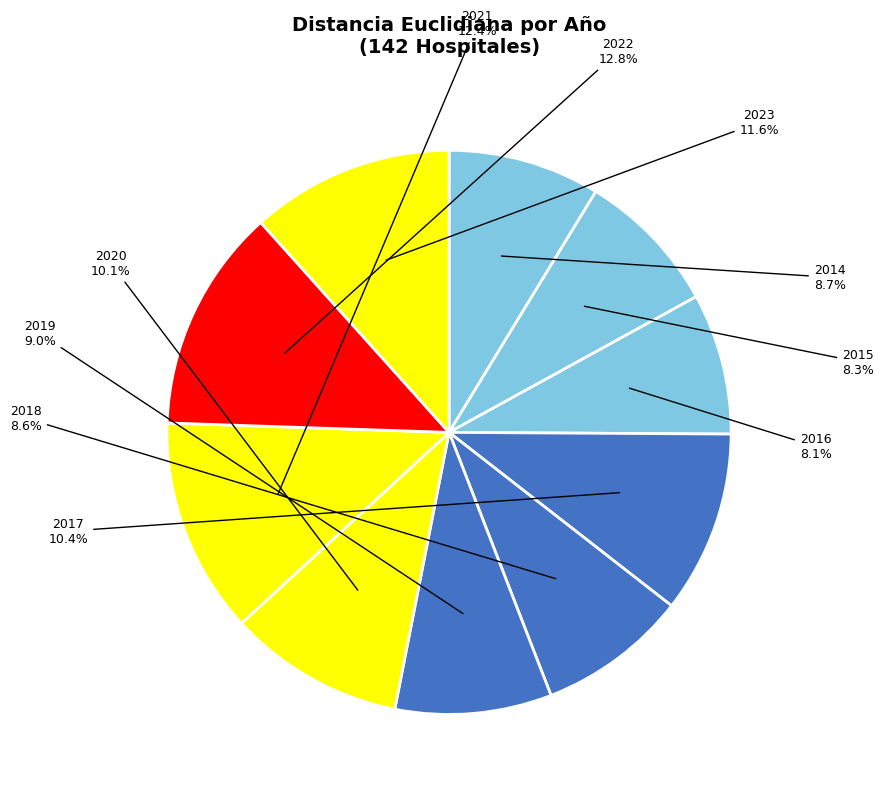

Is 2019 the majority of the pie?

No